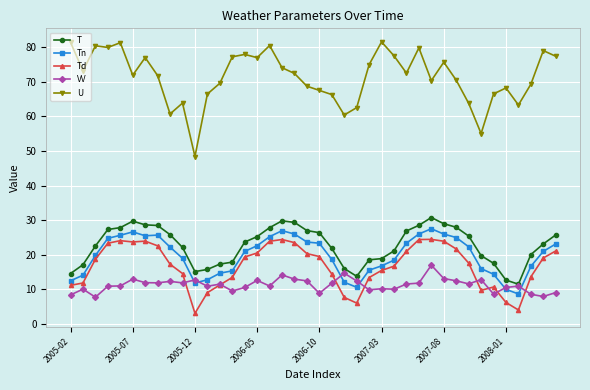

How many distinct data groups are displayed?

5